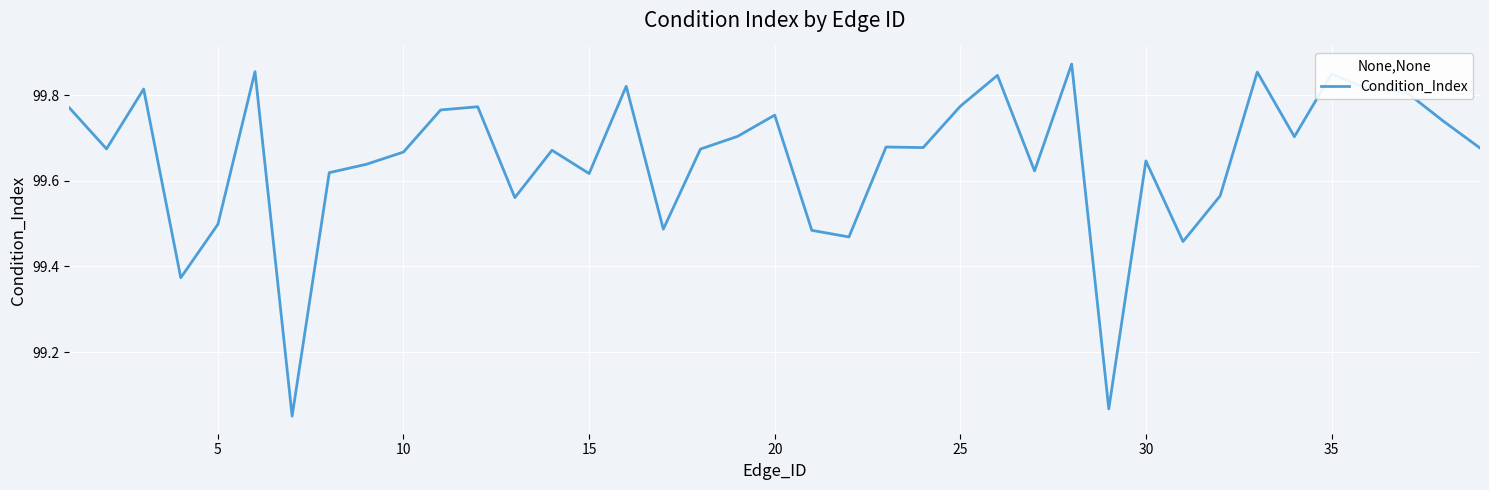

What is the value of the 9th point from the left?

99.6